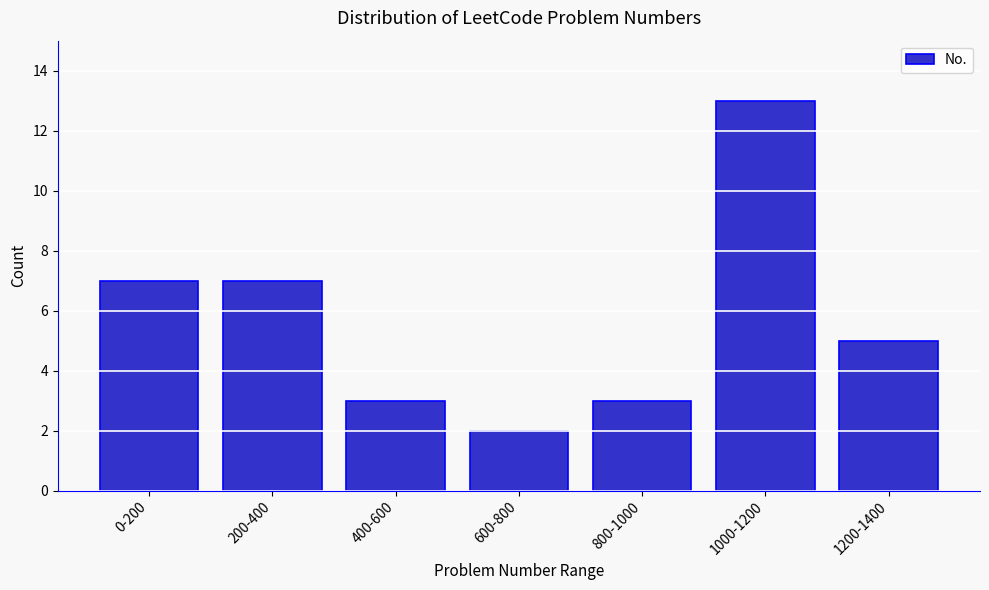

Reading left to right, transcribe all the data shown in this chart.

7	7	3	2	3	13	5